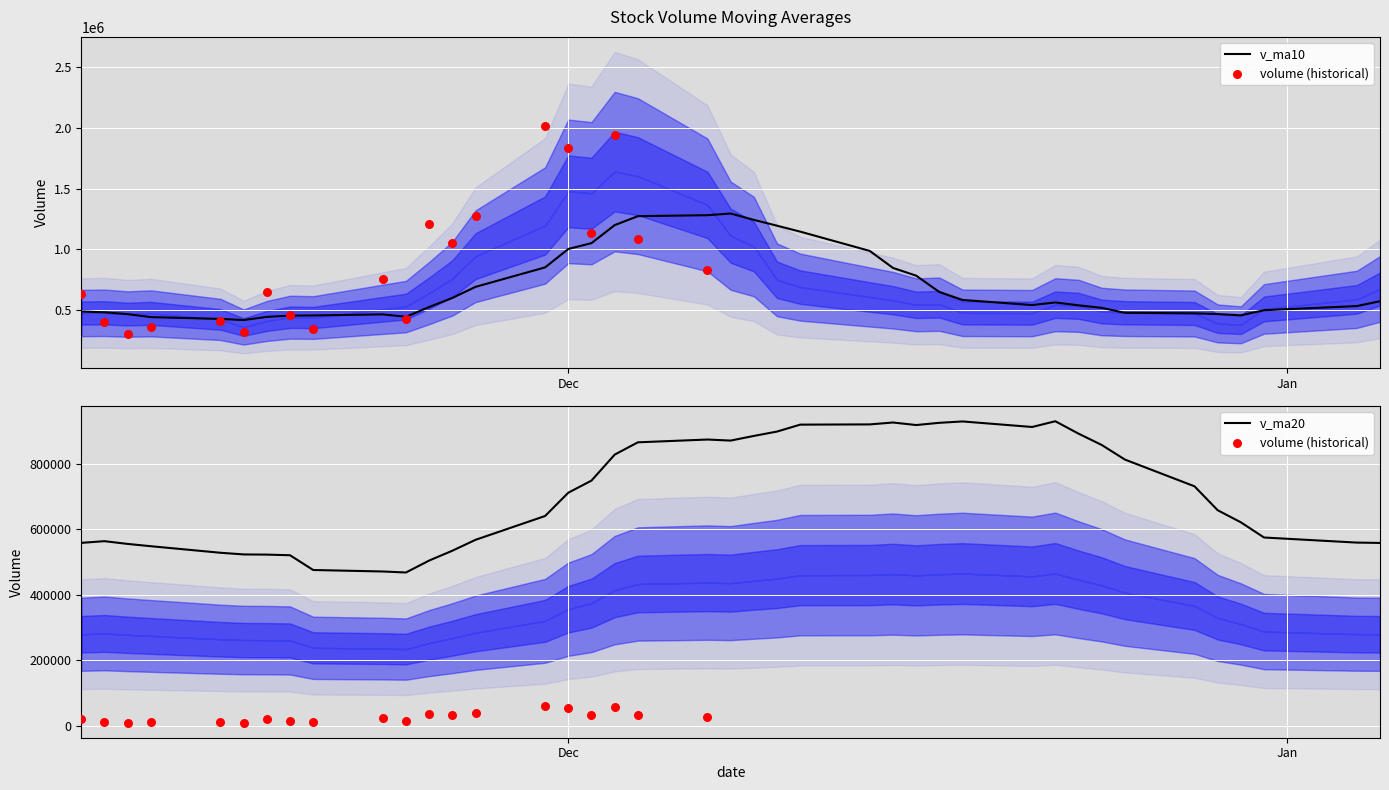

At how many categories does at least one series exceed 728266?

21